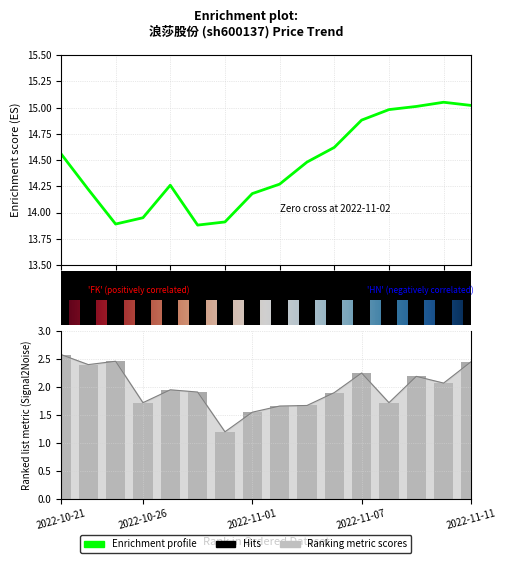

Which category has the lowest value across all series?

2022-10-28